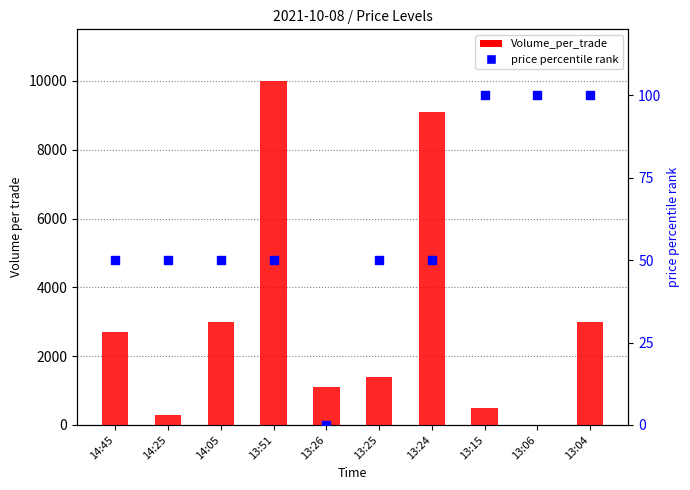

Which series has the largest total across all categories?

Volume_per_trade